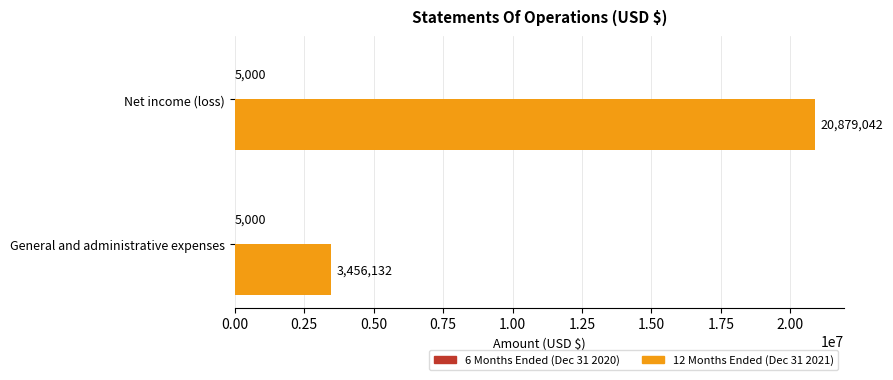

What is the sum of all 12 Months Ended (Dec 31 2021) values?

24335174